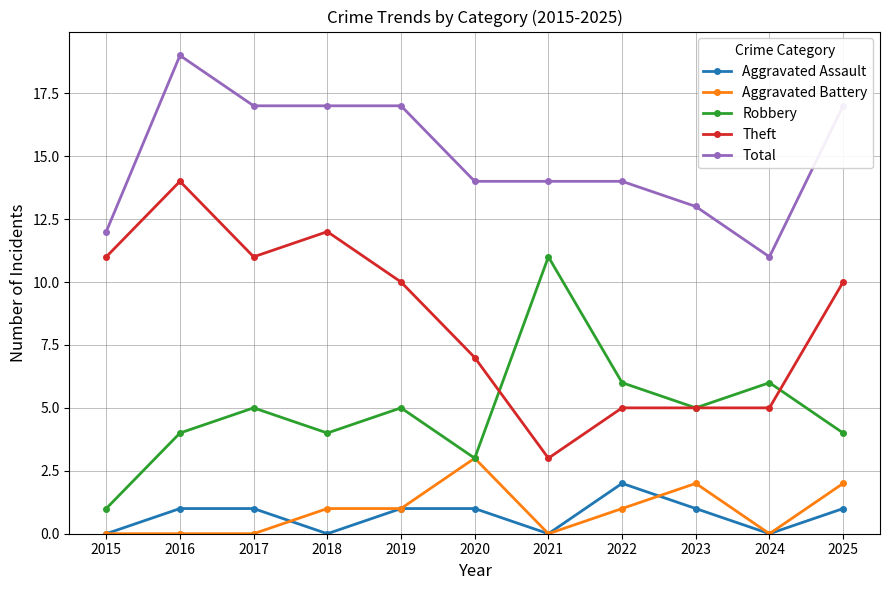

Reading right to left, transcribe all the data shown in this chart.

Aggravated Assault: 1	0	1	2	0	1	1	0	1	1	0
Aggravated Battery: 2	0	2	1	0	3	1	1	0	0	0
Robbery: 4	6	5	6	11	3	5	4	5	4	1
Theft: 10	5	5	5	3	7	10	12	11	14	11
Total: 17	11	13	14	14	14	17	17	17	19	12